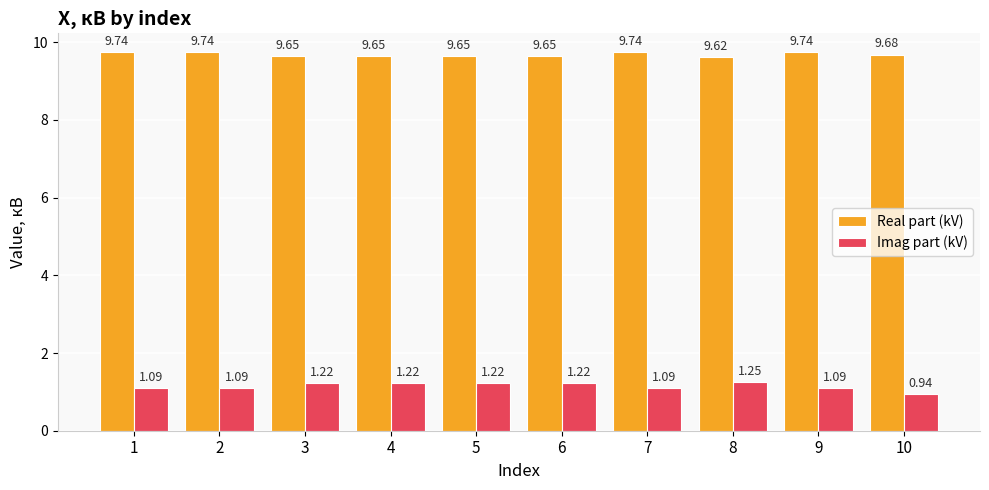

How many categories are shown in the chart?

10